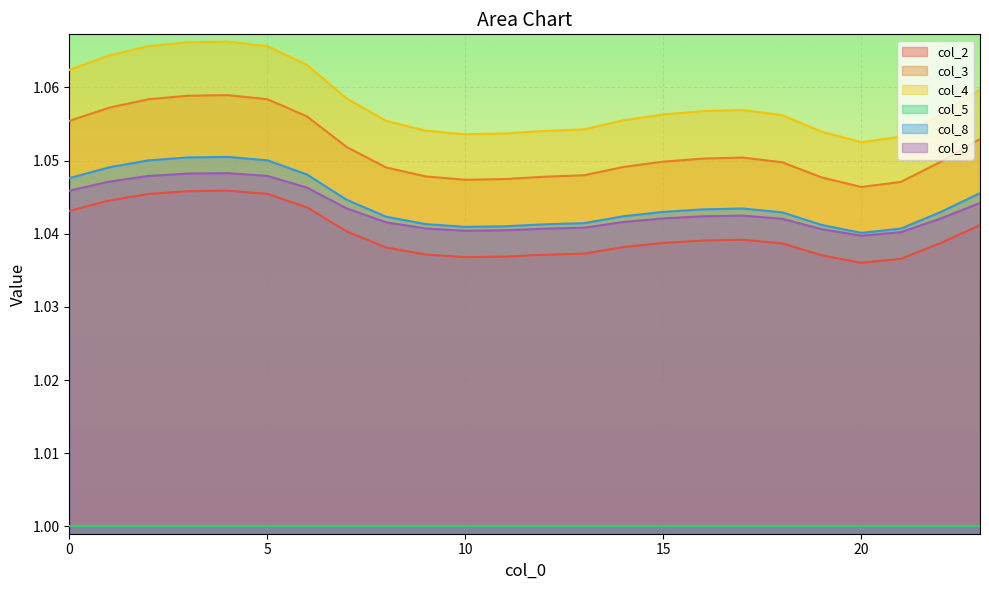

At which category is the sum across all series the highest?

4